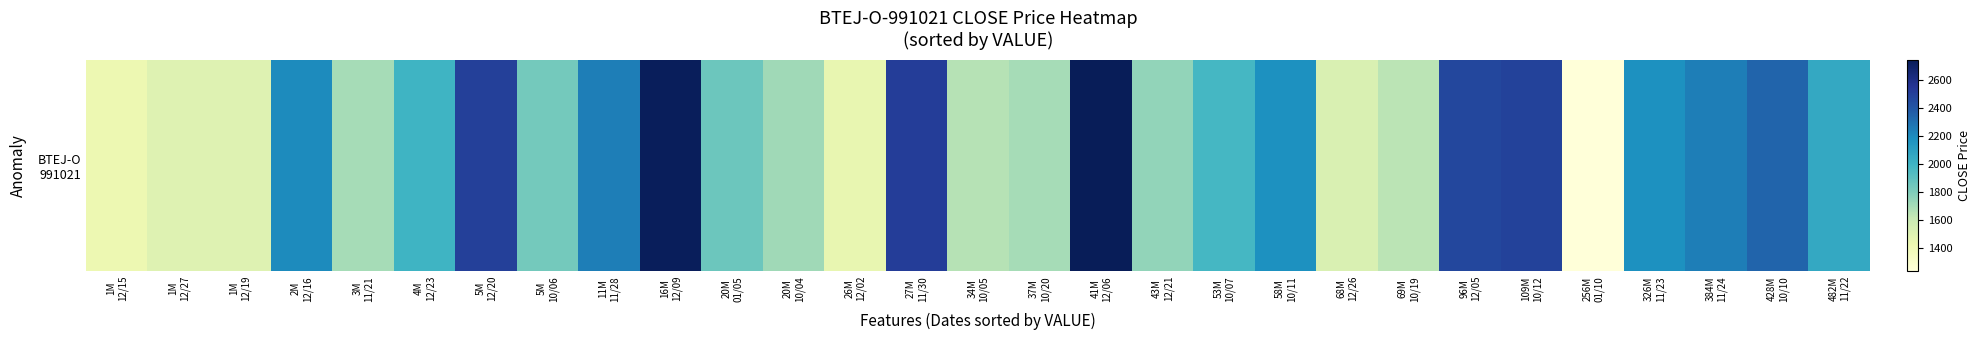

At which label is the value closest to 1992?

4M
12/23